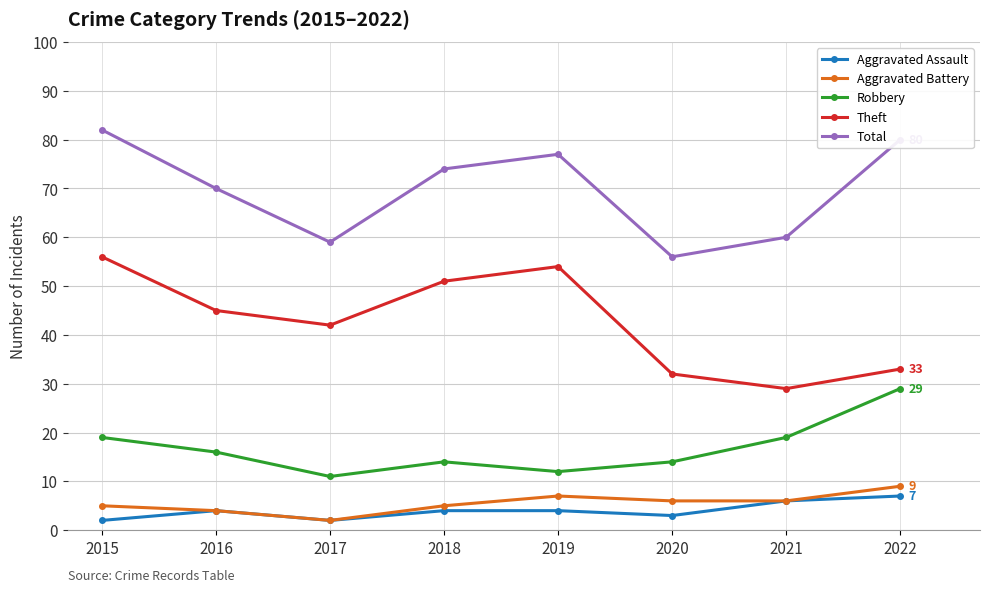

Which label corresponds to the largest value in the chart?

2015